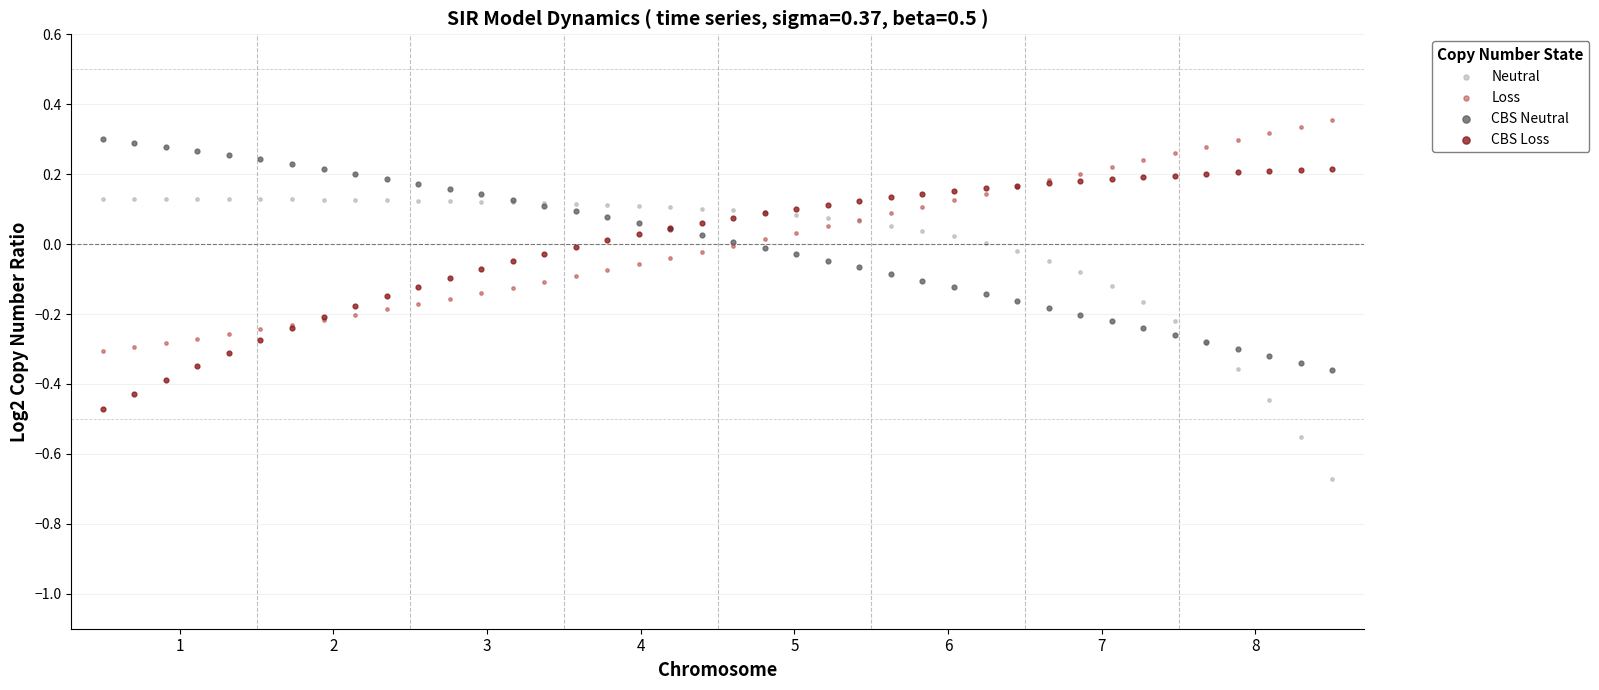

What is the X range (max minus min) for the scatter plot?

19.6